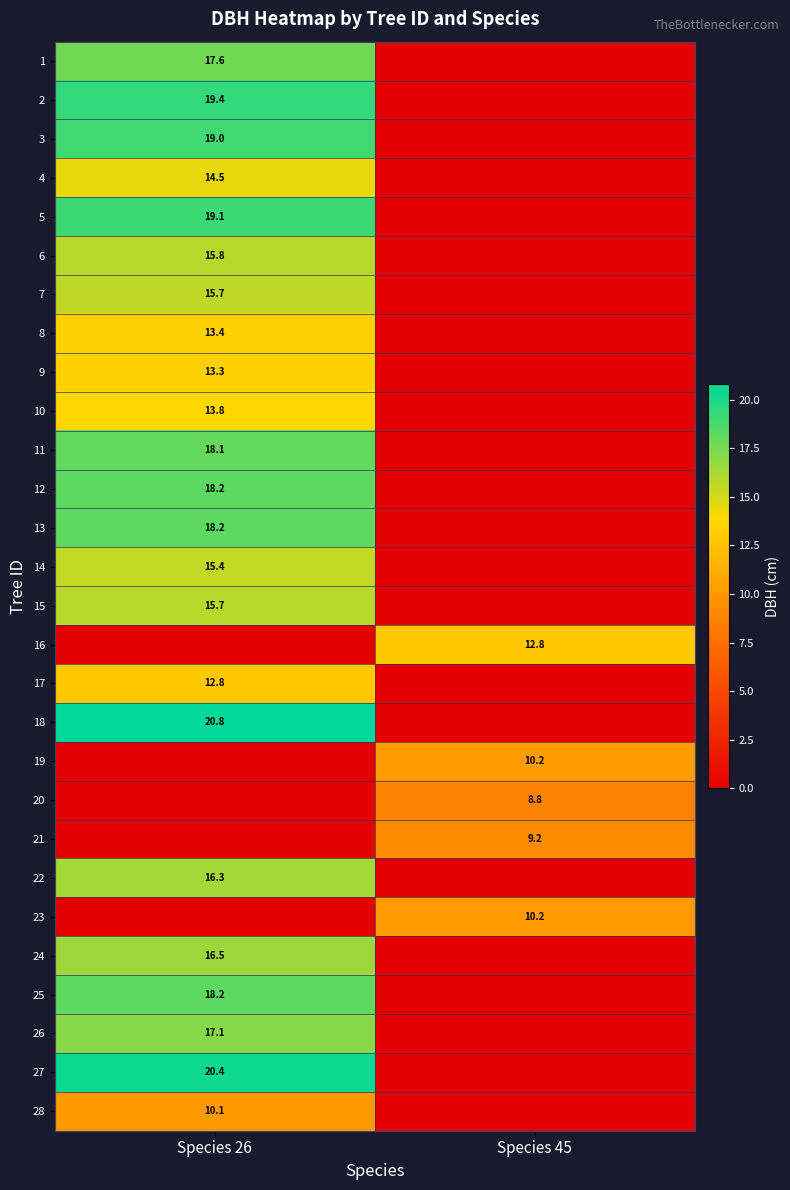

At how many categories does at least one series exceed 5?

2